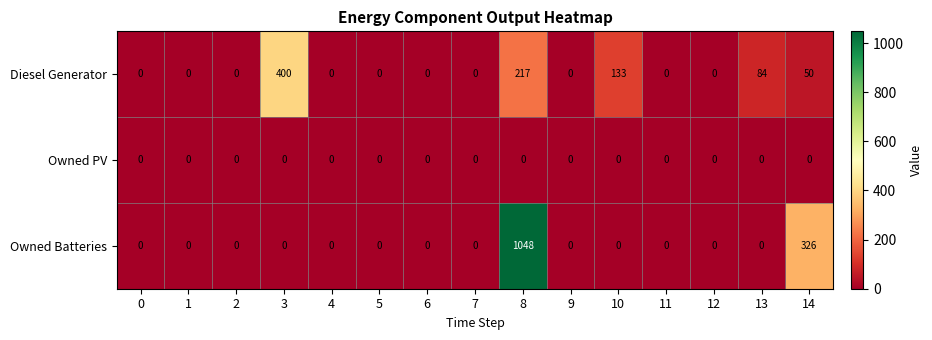

Rank the series by their maximum value, from lowest to highest.

Owned PV, Diesel Generator, Owned Batteries